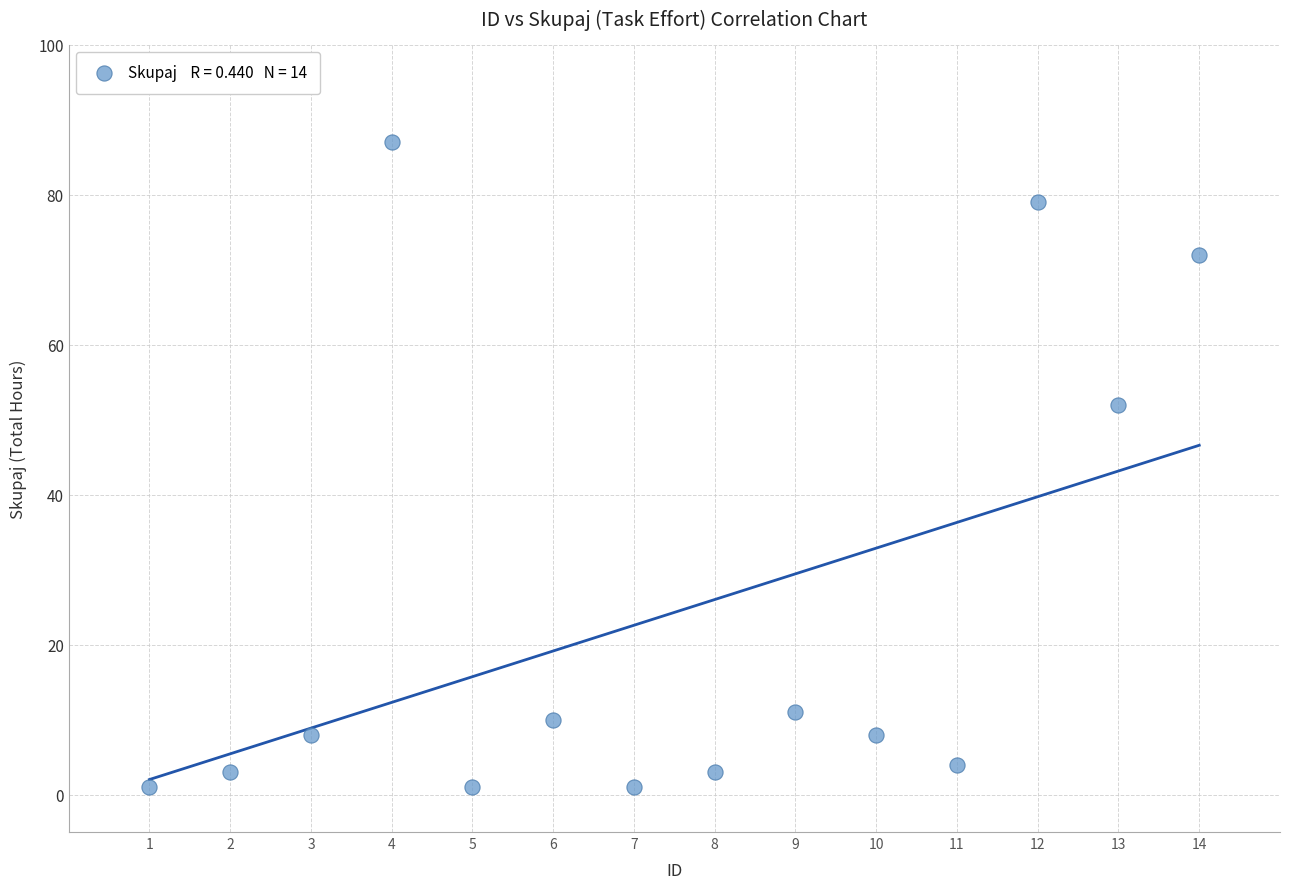

What is the range of Y values (max minus min)?

86